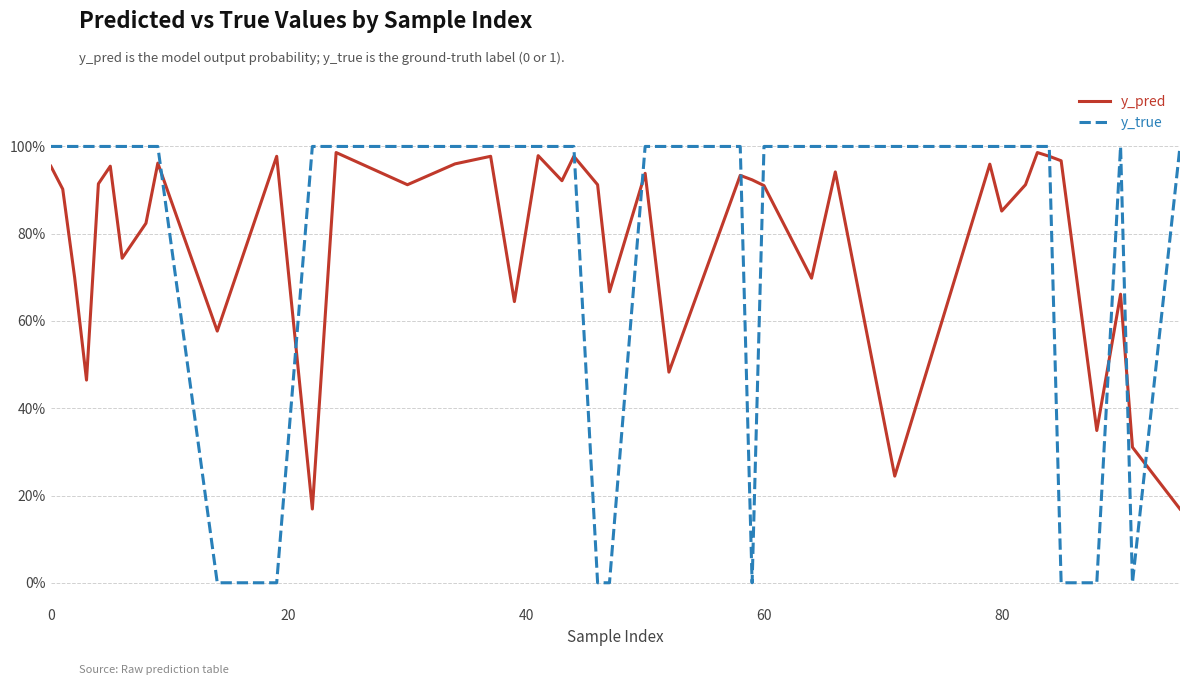

How many times do y_true and y_pred cross each other?

10